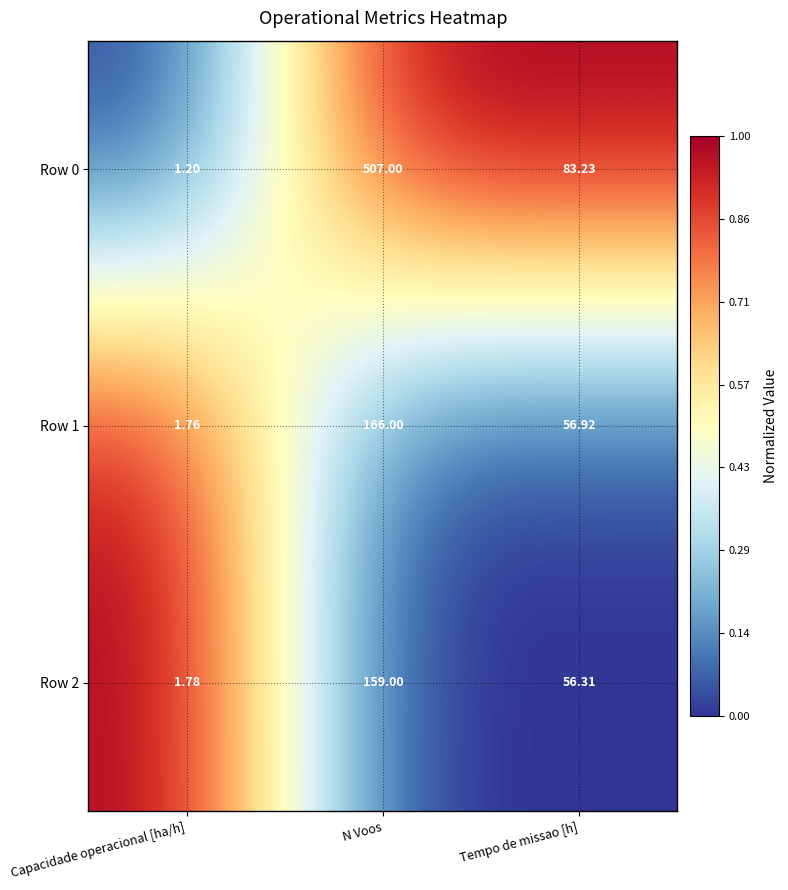

What is the maximum value shown in the chart?

507.0